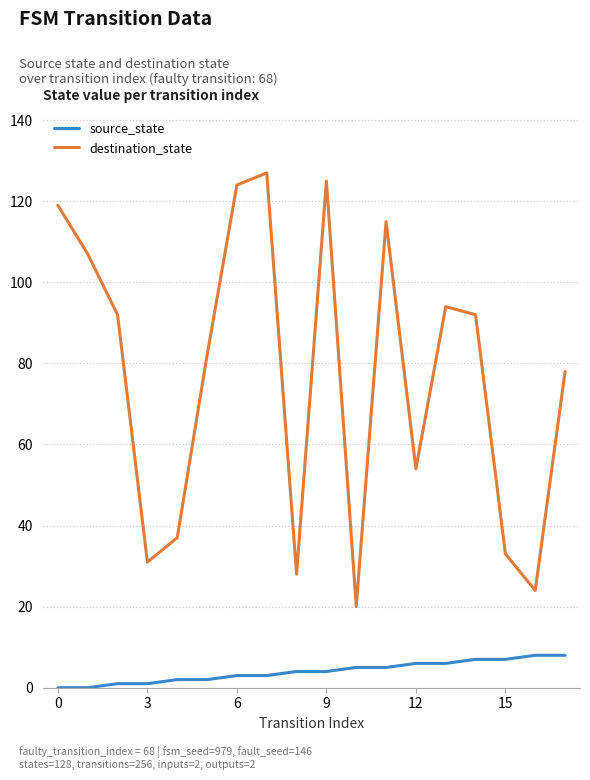

Which series has the largest total across all categories?

destination_state